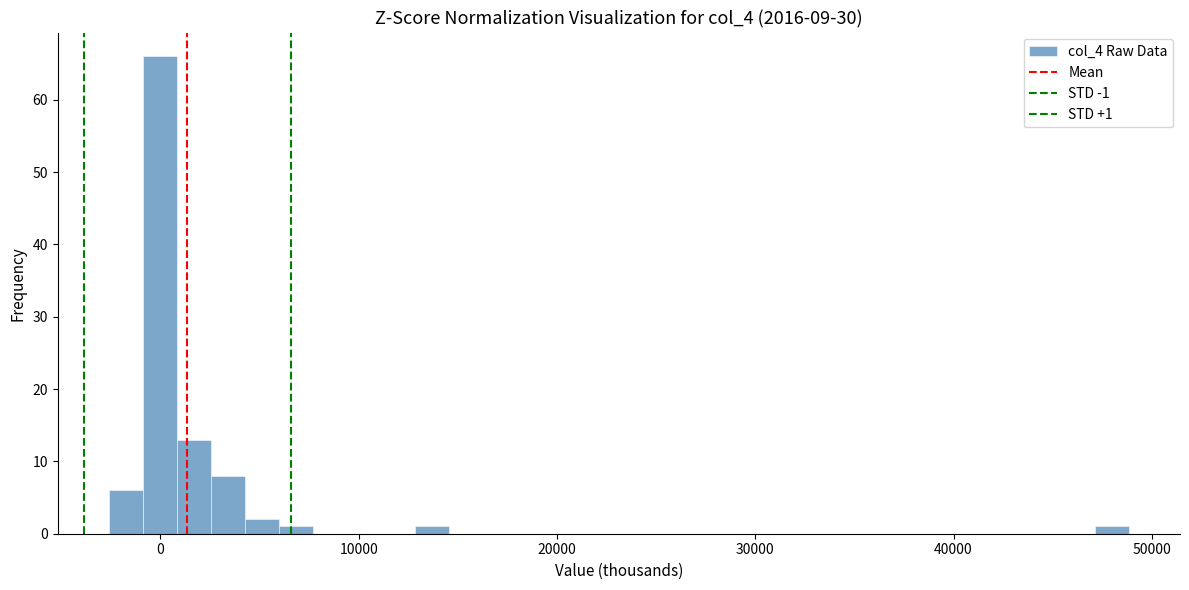

Around what value on the x-axis is the tallest bar? Give the approximate position of its centre, as read against the axis.

0